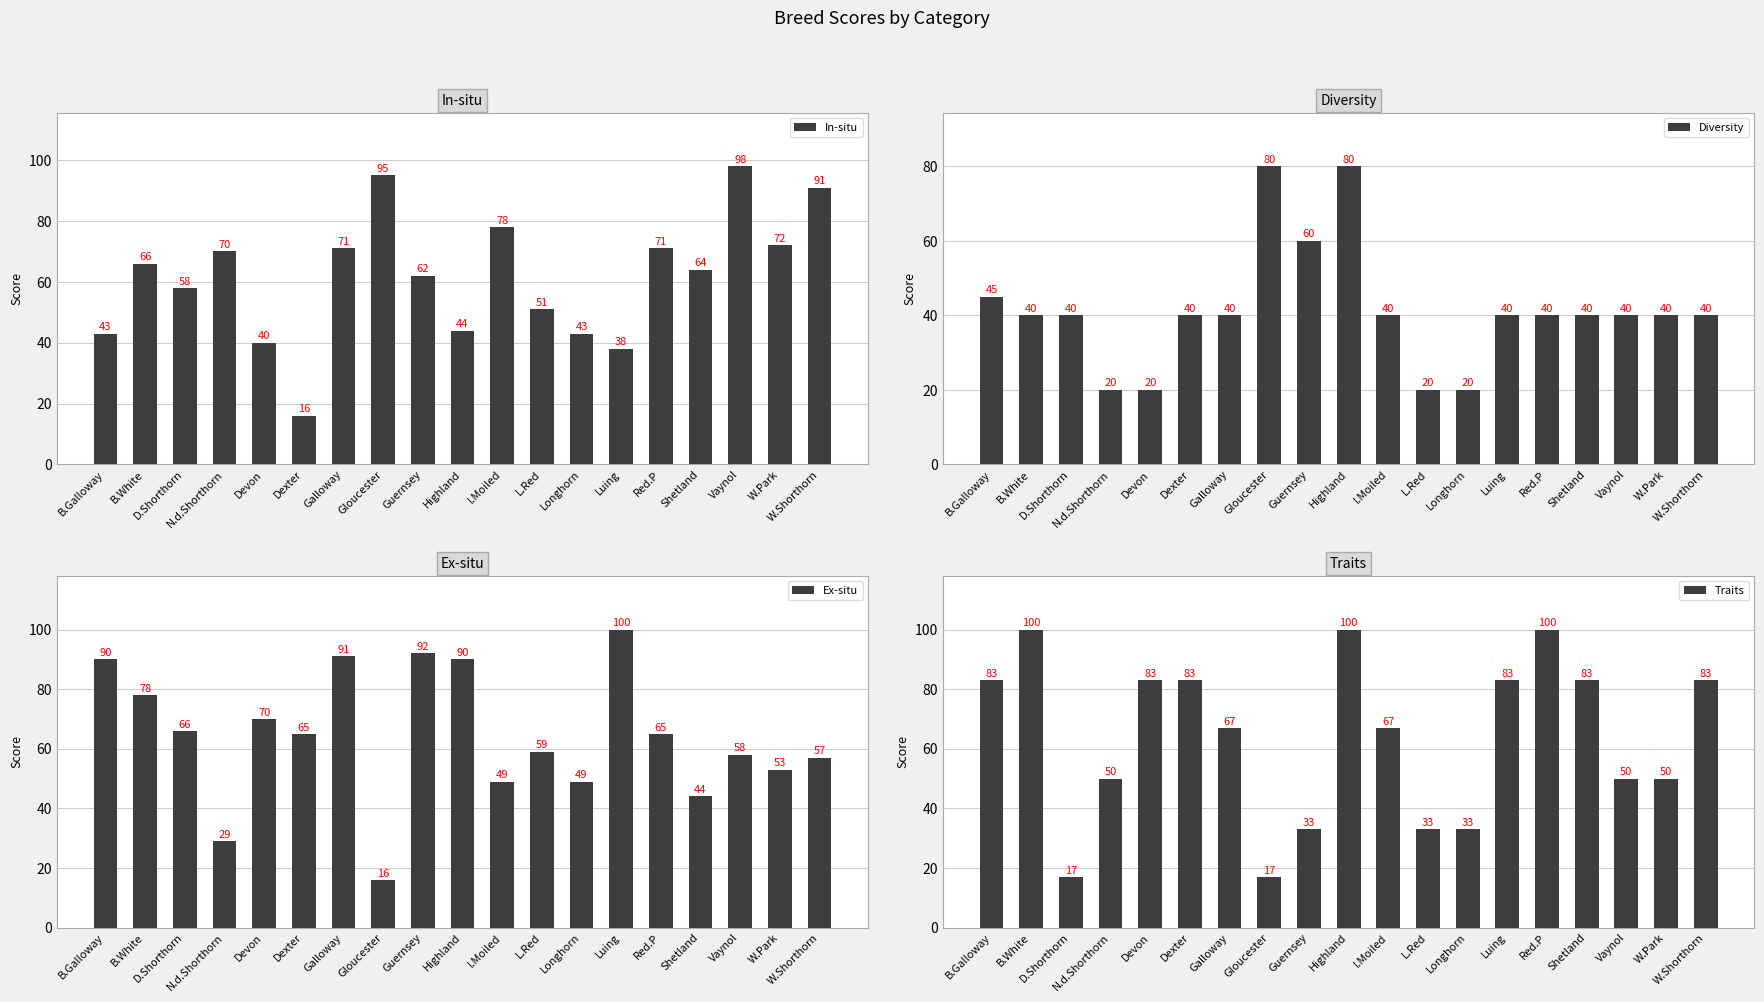

What is the value of the Ex-situ bar at the 17th from the left?

58